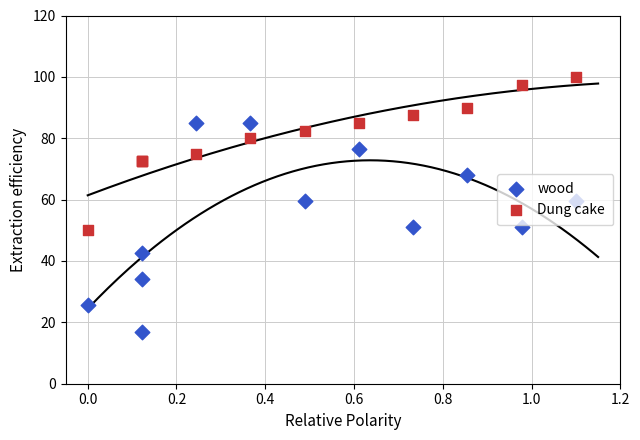

What is the total value across all series at 1.2?

142.0